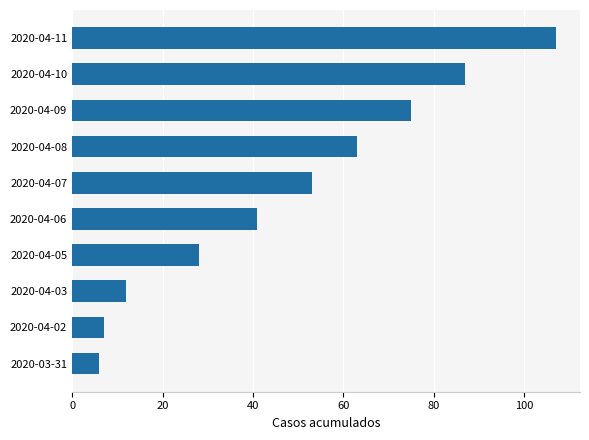

What is the minimum value shown in the chart?

6